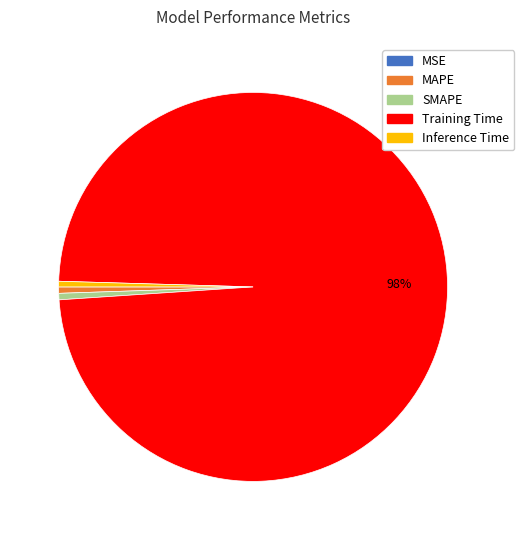

Between SMAPE and Training Time, which is larger?

Training Time